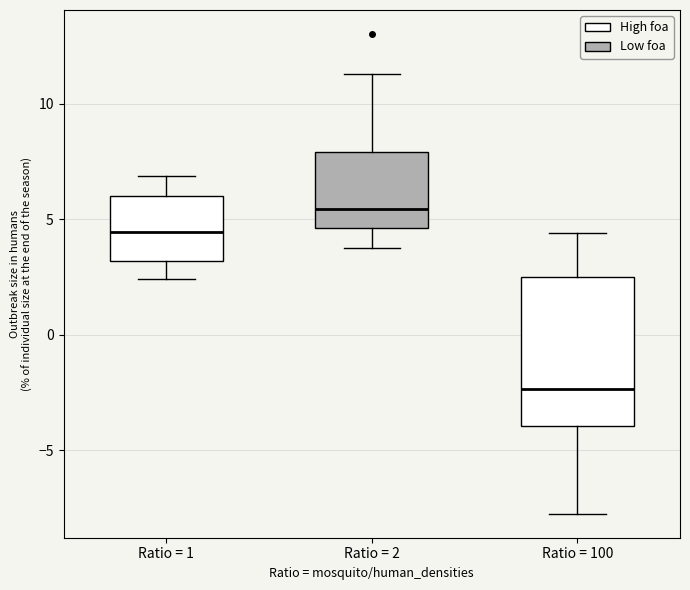

Where does the median line of the box for Ratio = 100 sit on the y-axis? The values are not printed on the chart, so give them approximately, as read against the axis.

-2.5